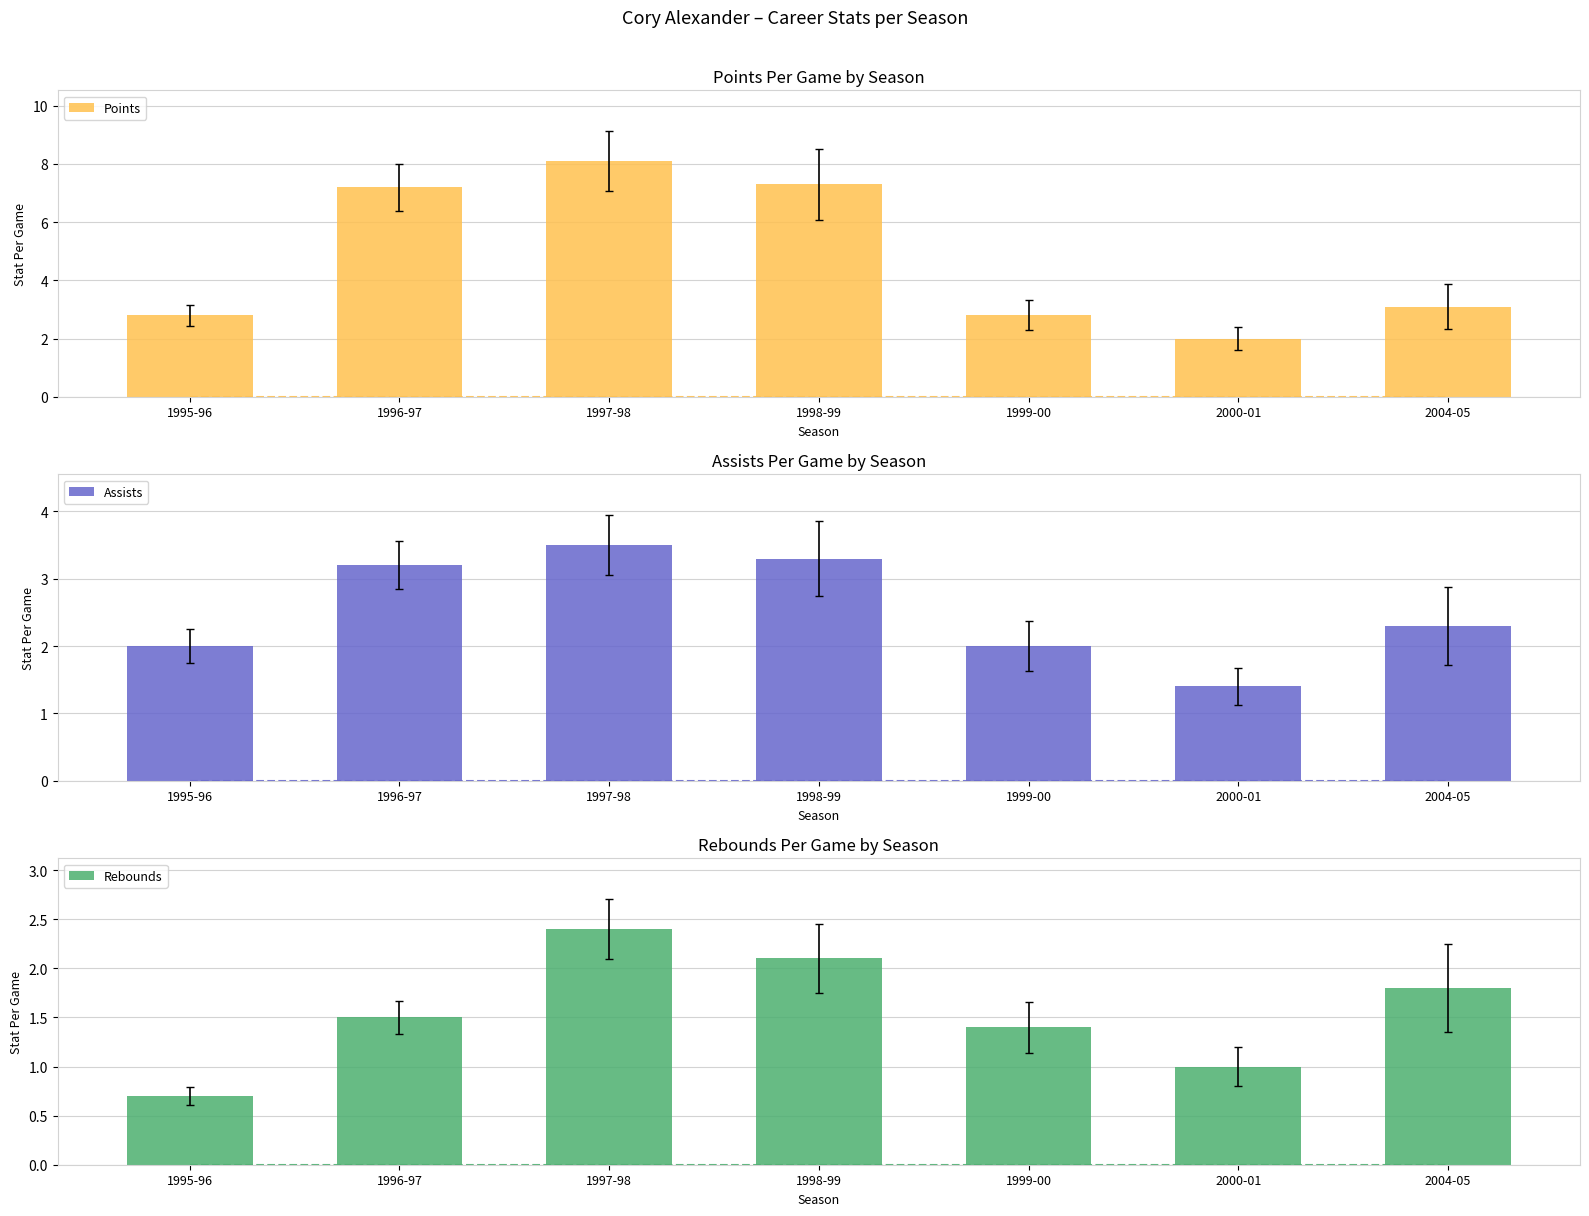

Is it true that Rebounds equals 0.9 at 1995-96?

False